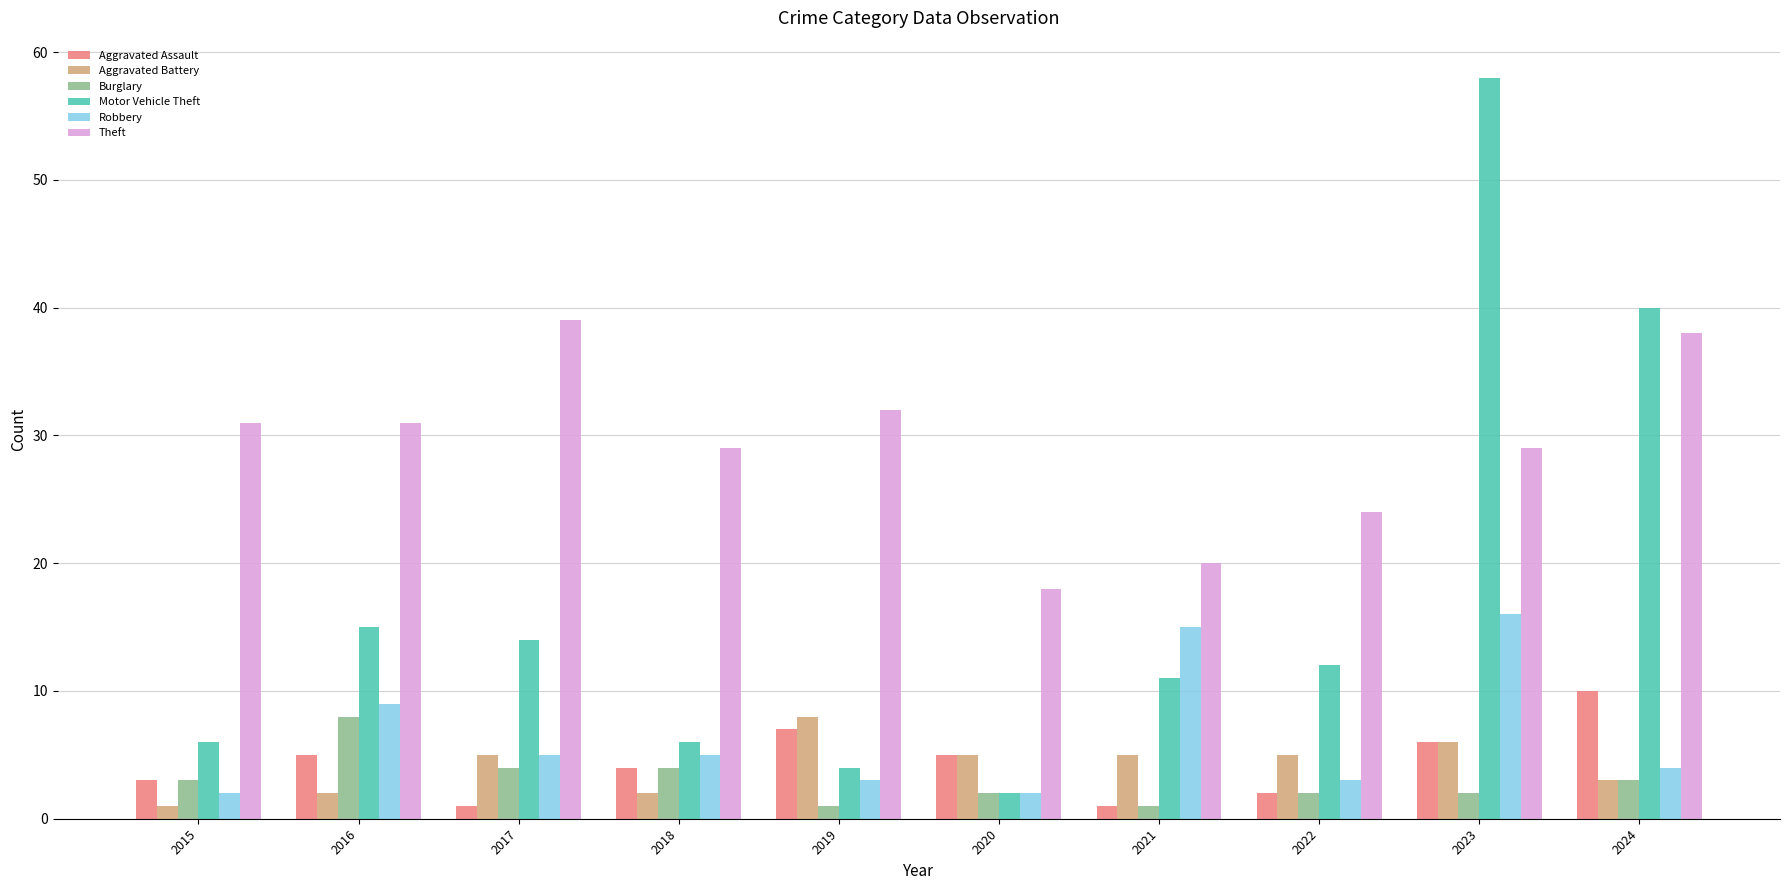

What is the value of the Motor Vehicle Theft bar at the 6th from the left?

2